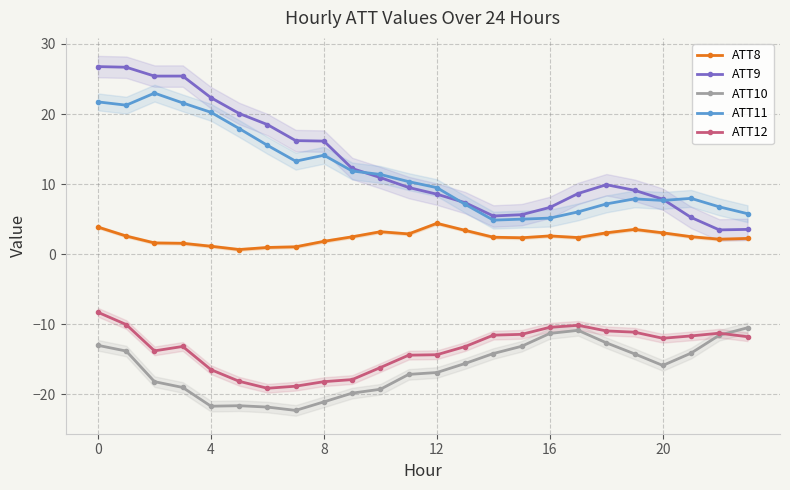

Which category has the lowest value in the ATT9 series?

22